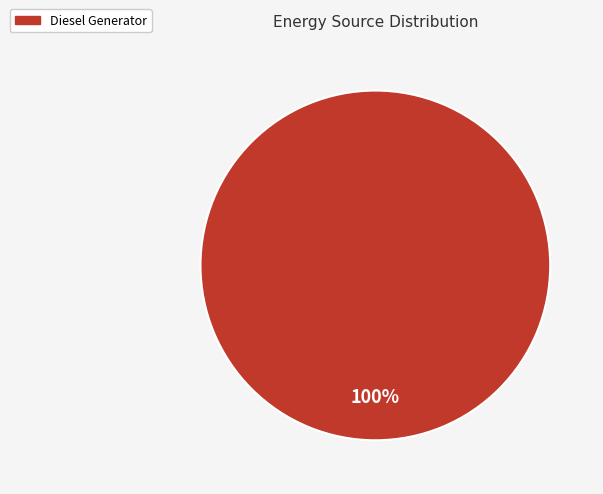

Is Diesel Generator the majority of the pie?

Yes